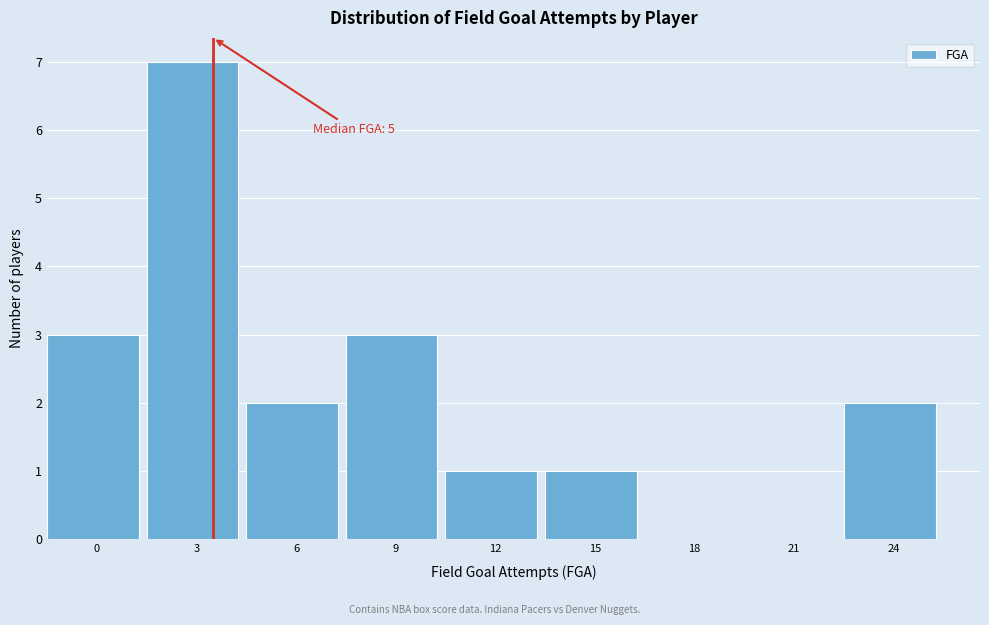

Reading left to right, what are all the values shown in this chart?

0=3	3=7	6=2	9=3	12=1	15=1	18=0	21=0	24=2